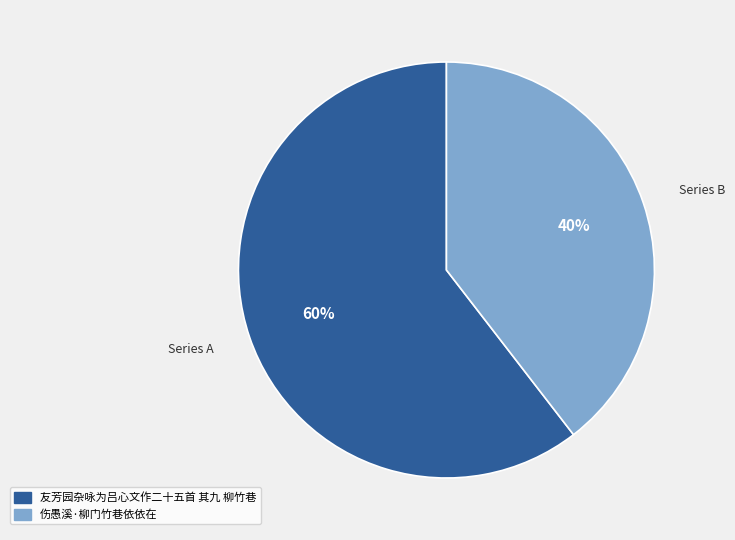

To the nearest percent, what is the average slice percentage?

50%